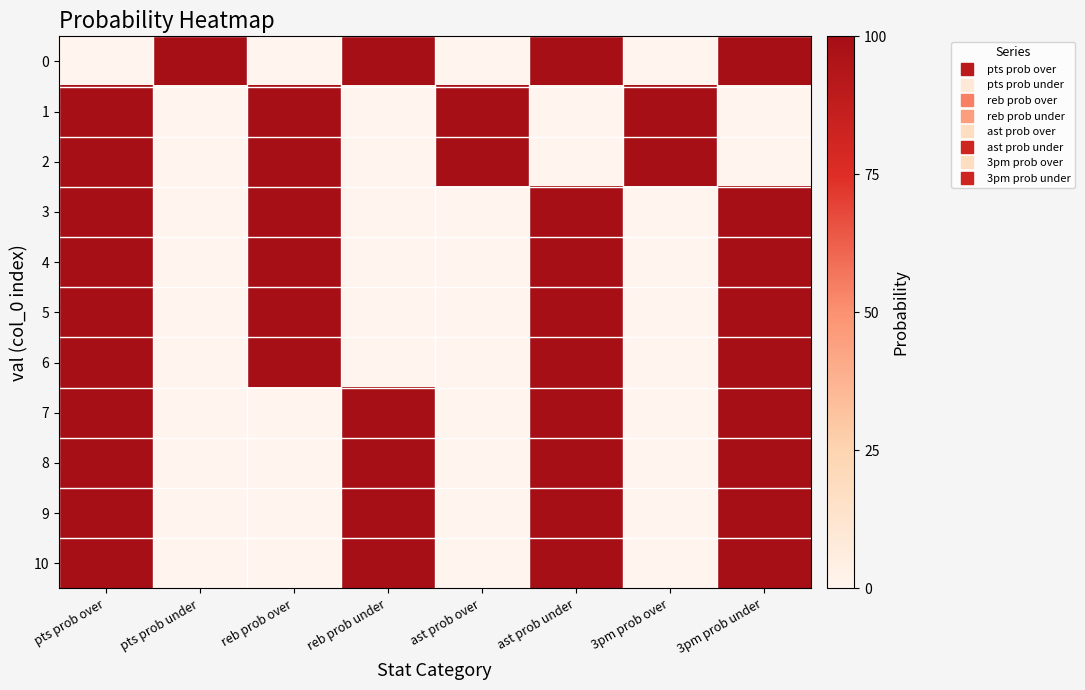

Reading left to right, list all the values displayed in this chart.

0: pts prob over=0	pts prob under=100	reb prob over=0	reb prob under=100	ast prob over=0	ast prob under=100	3pm prob over=0	3pm prob under=100
1: pts prob over=100	pts prob under=0	reb prob over=100	reb prob under=0	ast prob over=100	ast prob under=0	3pm prob over=100	3pm prob under=0
2: pts prob over=100	pts prob under=0	reb prob over=100	reb prob under=0	ast prob over=100	ast prob under=0	3pm prob over=100	3pm prob under=0
3: pts prob over=100	pts prob under=0	reb prob over=100	reb prob under=0	ast prob over=0	ast prob under=100	3pm prob over=0	3pm prob under=100
4: pts prob over=100	pts prob under=0	reb prob over=100	reb prob under=0	ast prob over=0	ast prob under=100	3pm prob over=0	3pm prob under=100
5: pts prob over=100	pts prob under=0	reb prob over=100	reb prob under=0	ast prob over=0	ast prob under=100	3pm prob over=0	3pm prob under=100
6: pts prob over=100	pts prob under=0	reb prob over=100	reb prob under=0	ast prob over=0	ast prob under=100	3pm prob over=0	3pm prob under=100
7: pts prob over=100	pts prob under=0	reb prob over=0	reb prob under=100	ast prob over=0	ast prob under=100	3pm prob over=0	3pm prob under=100
8: pts prob over=100	pts prob under=0	reb prob over=0	reb prob under=100	ast prob over=0	ast prob under=100	3pm prob over=0	3pm prob under=100
9: pts prob over=100	pts prob under=0	reb prob over=0	reb prob under=100	ast prob over=0	ast prob under=100	3pm prob over=0	3pm prob under=100
10: pts prob over=100	pts prob under=0	reb prob over=0	reb prob under=100	ast prob over=0	ast prob under=100	3pm prob over=0	3pm prob under=100